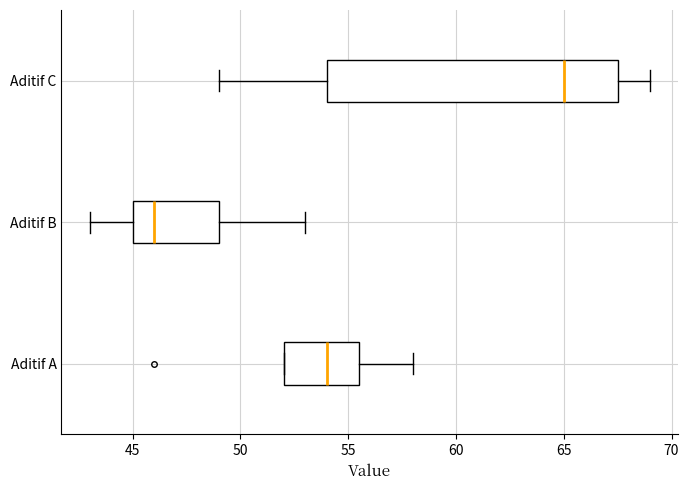

Reading bottom to top, read every box against the x-axis: the position of its median line, the range the box covers, and the ends of its whiskers. The values are not printed on the chart, so give them approximately, as read against the axis.

Aditif A: median 54.0, box 52.0 to 55.5, whiskers 52.0 to 58.0
Aditif B: median 46.0, box 45.0 to 49.0, whiskers 43.0 to 53.0
Aditif C: median 65.0, box 54.0 to 67.5, whiskers 49.0 to 69.0